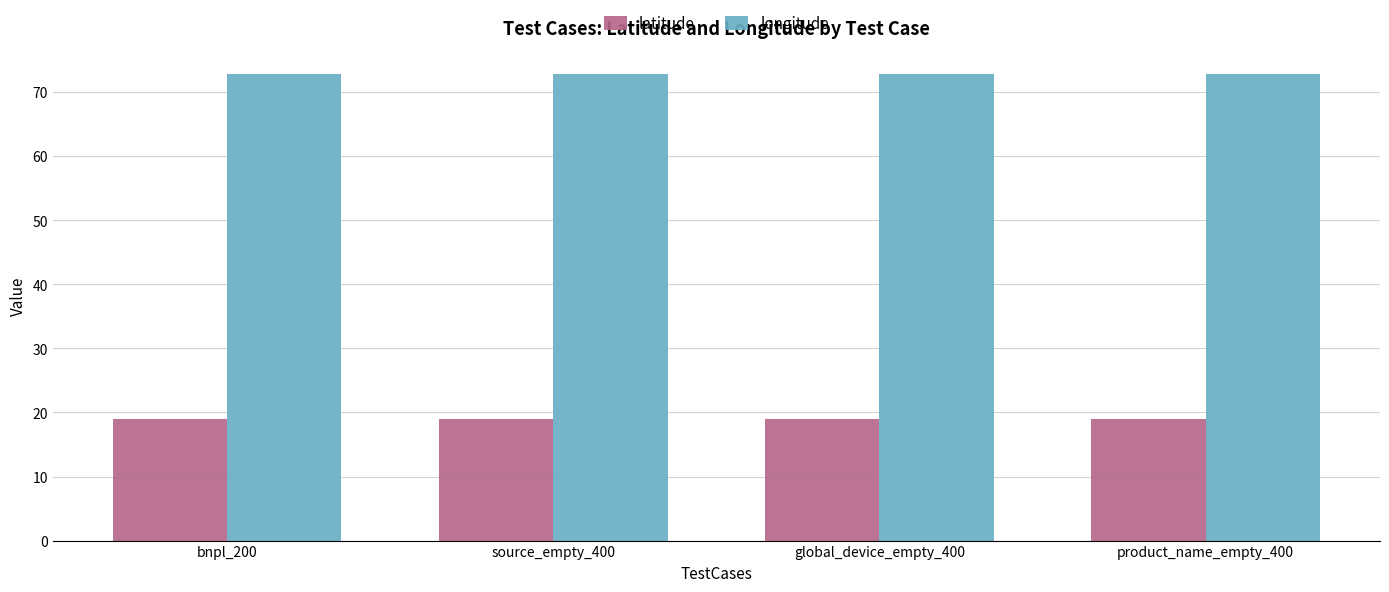

Is the value of latitude at bnpl_200 greater than the value of longitude at bnpl_200?

No